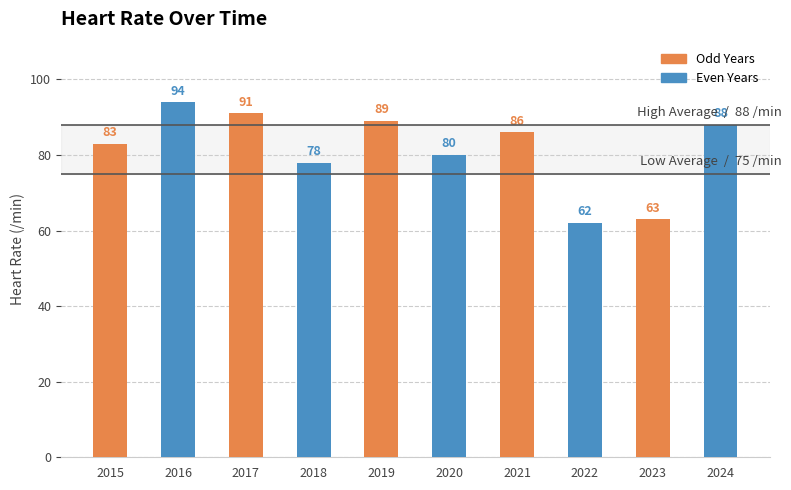

What is the average value?

81